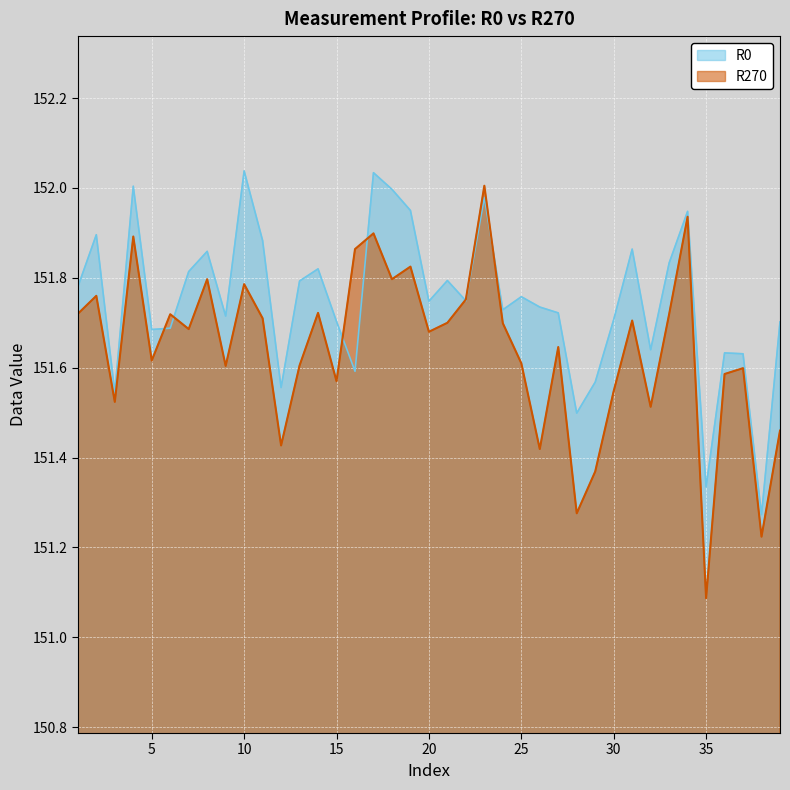

After their last crossing, which series has the higher values: R0 or R270?

R0